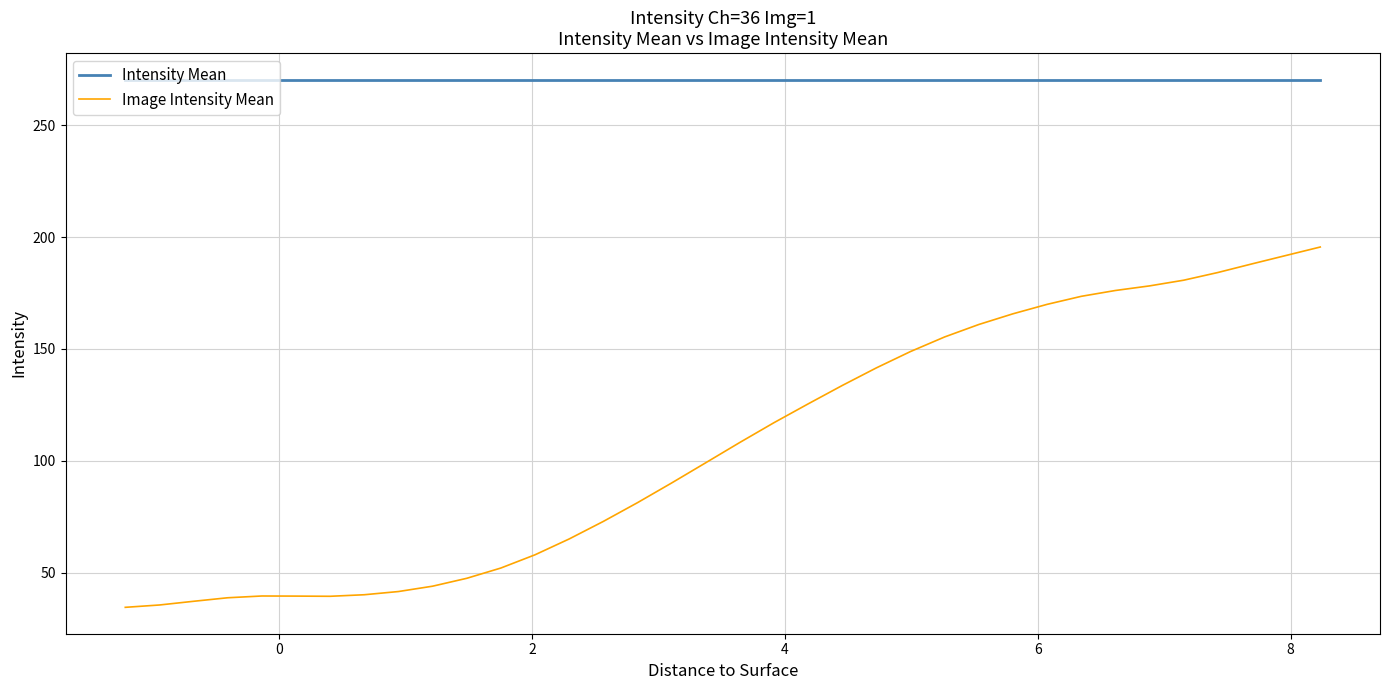

What is the maximum value for Intensity Mean?

270.4